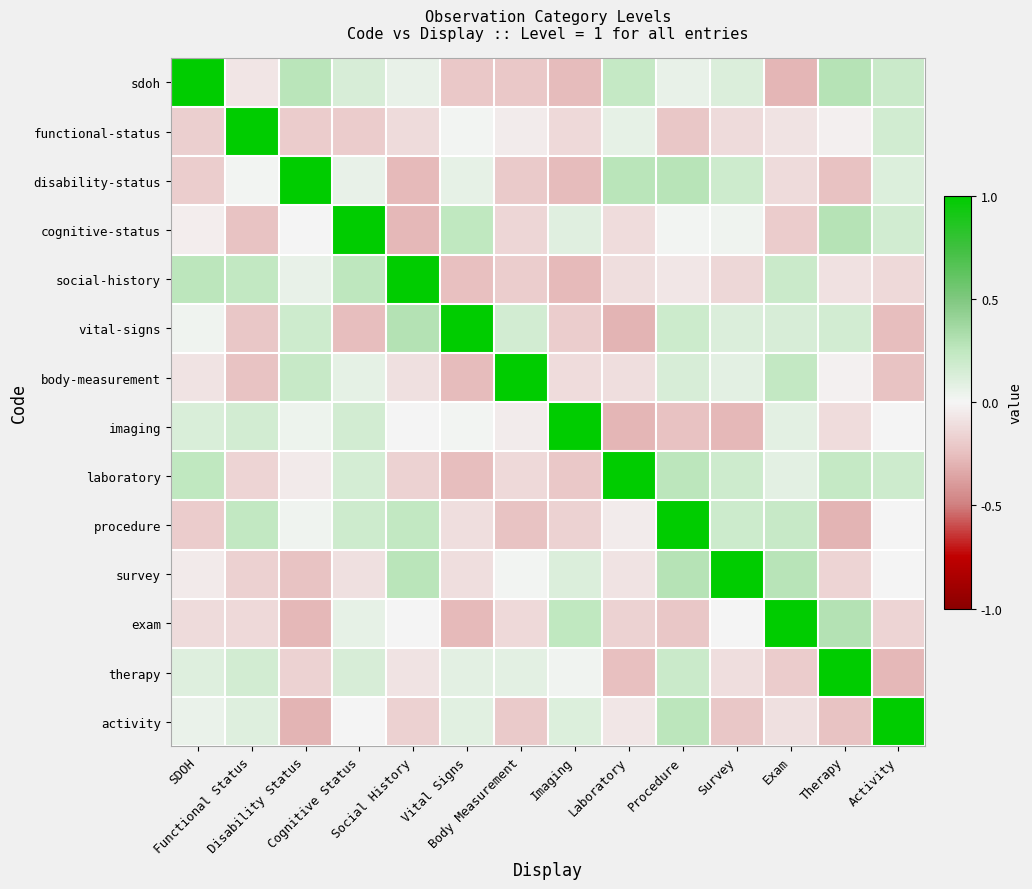

What is the greatest value displayed?

1.0